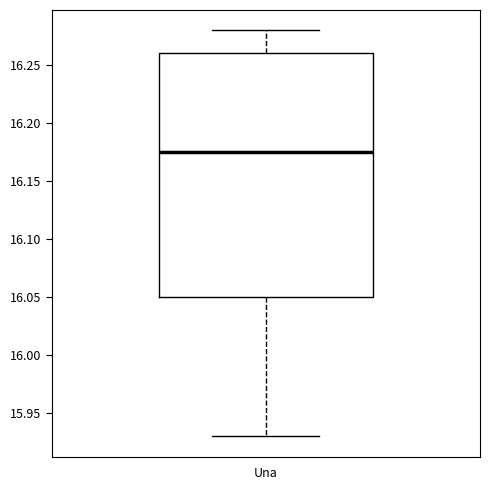

Read this box plot against the y-axis: the position of the median line, the range covered by the box, and the ends of both whiskers. The values are not printed on the chart, so give them approximately, as read against the axis.

median 16.175, box 16.050 to 16.260, whiskers 15.930 to 16.280